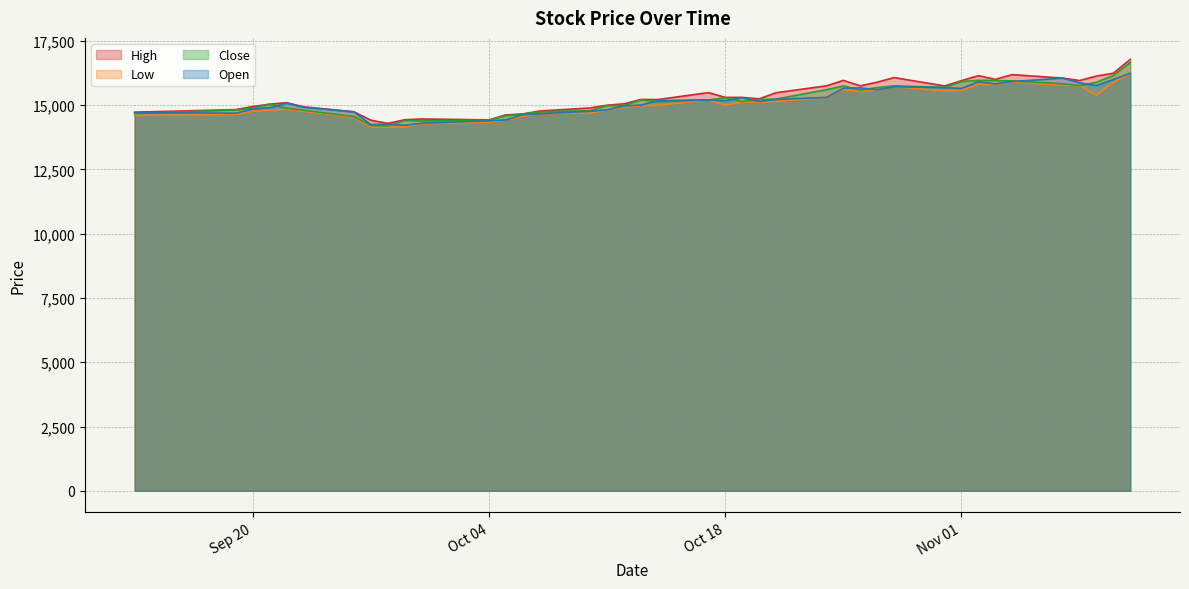

Which series changed the most between 2016-10-21 and 2016-11-09?

Close